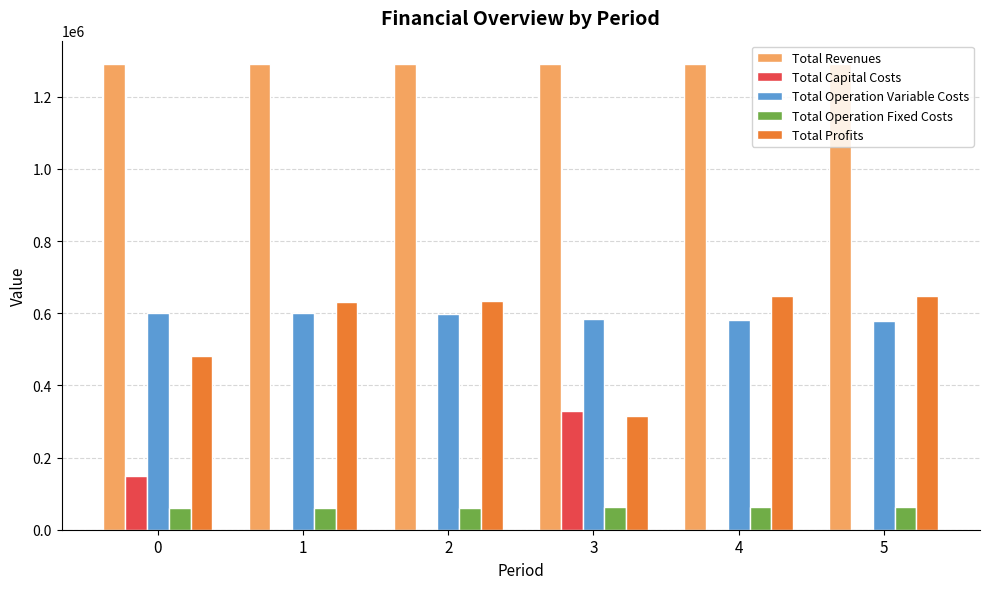

Count the number of categories in the chart.

6